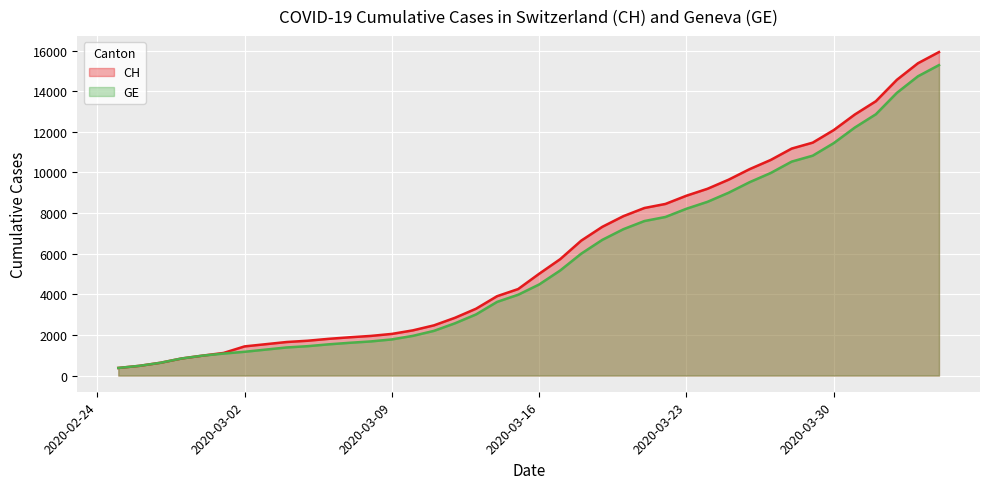

True or false: GE has more than 1 interior local peaks.

False